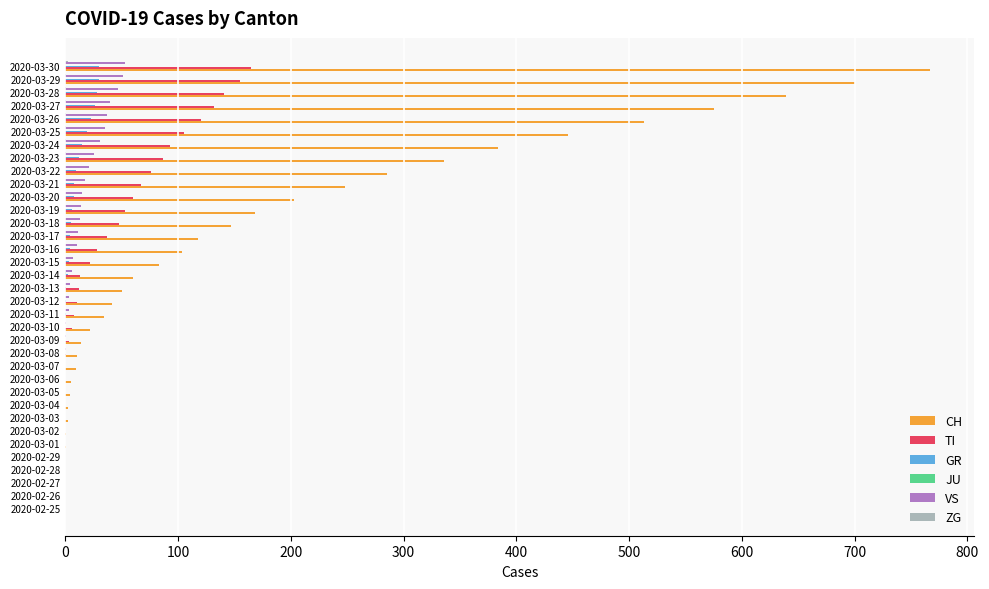

Which series has the largest total across all categories?

CH